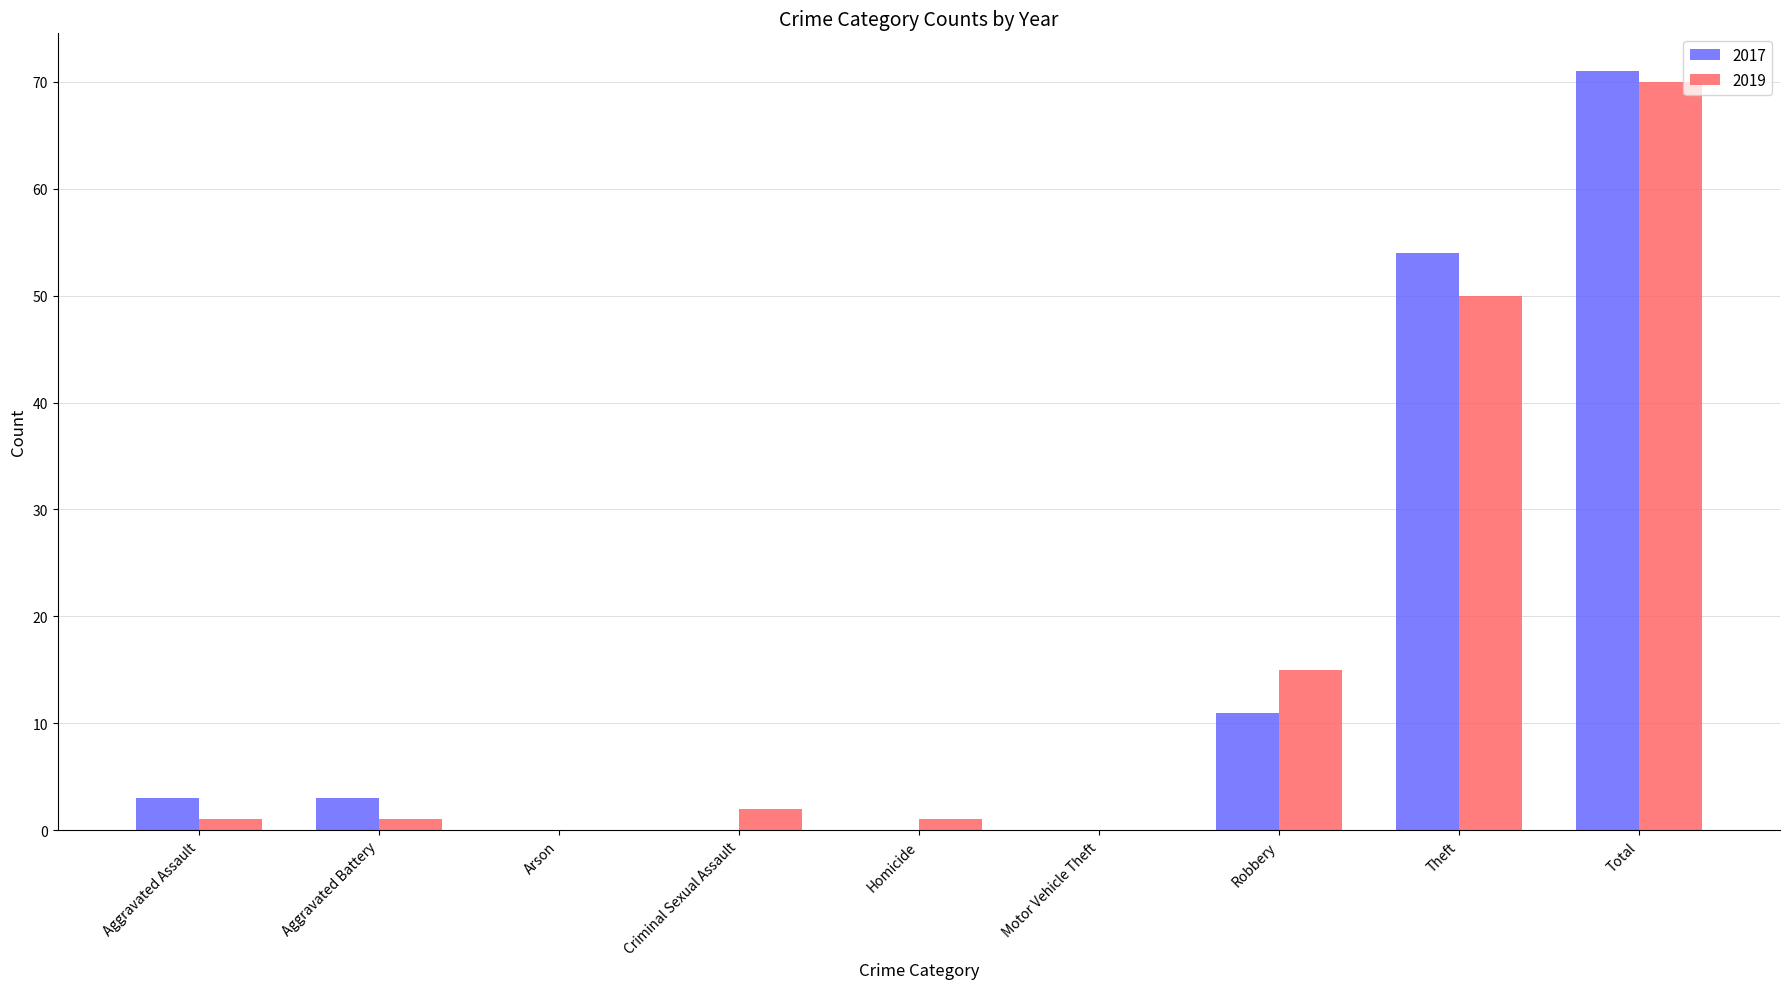

Reading left to right, list all the values displayed in this chart.

2017: 3	3	0	0	0	0	11	54	71
2019: 1	1	0	2	1	0	15	50	70